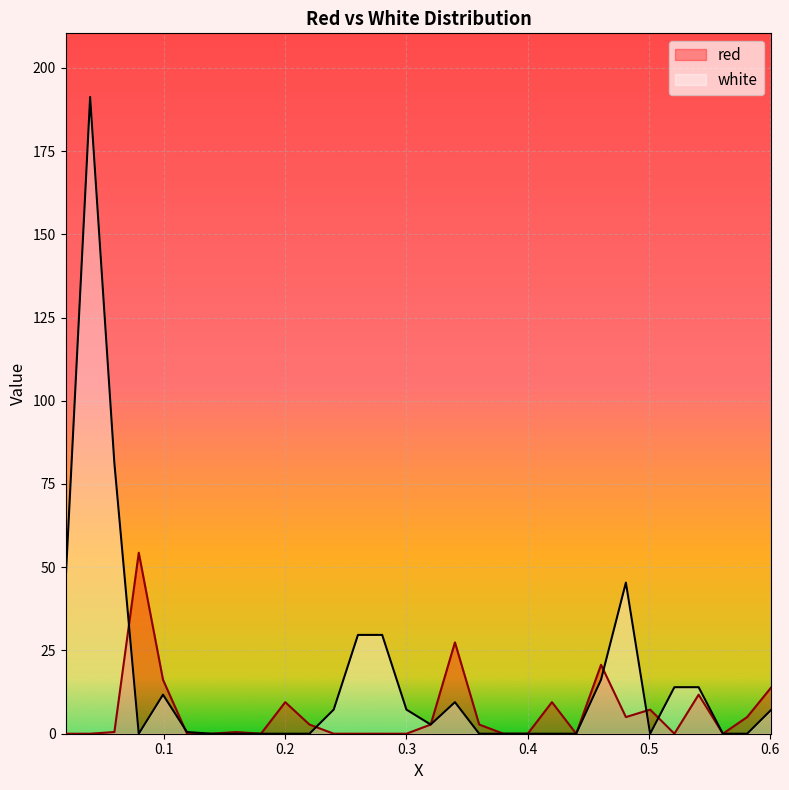

How many values in the red series exceed 0?

16